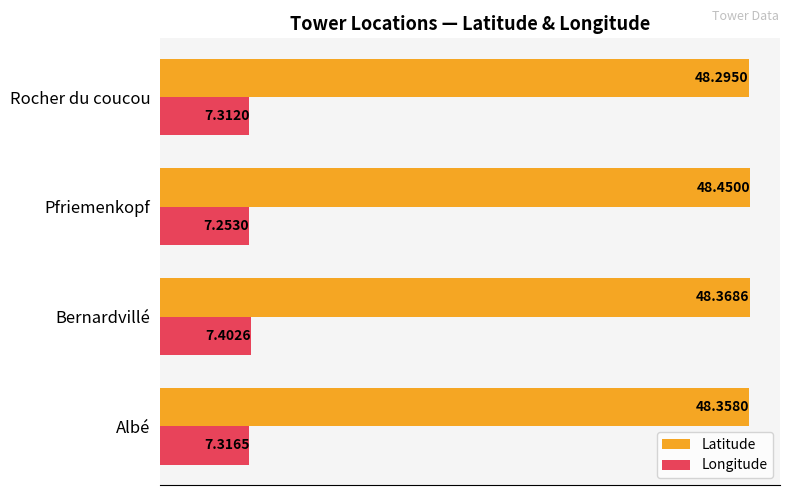

Rank the series by their maximum value, from lowest to highest.

Longitude, Latitude